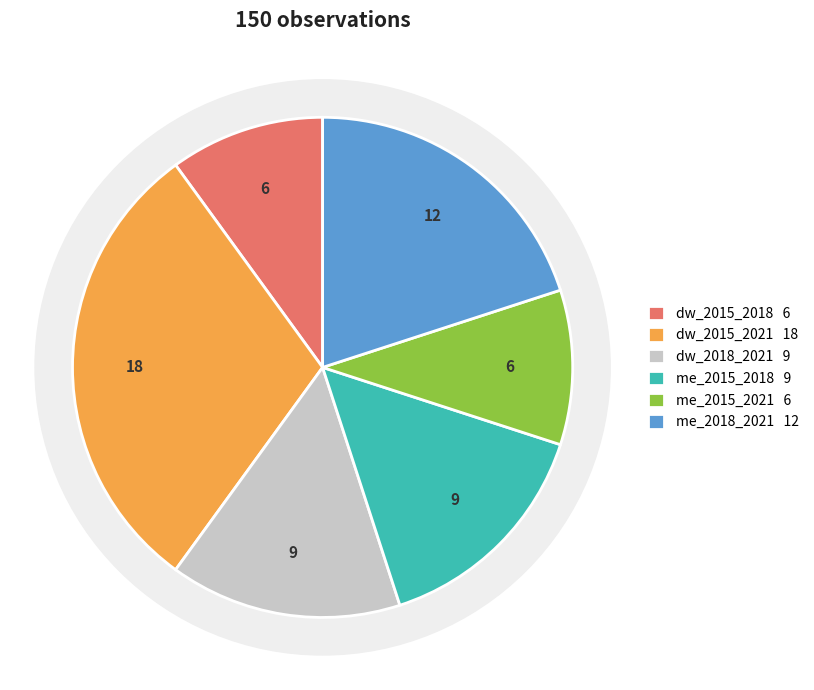

Which slice is the smallest?

sample_oslo_change_dw_2015_2018